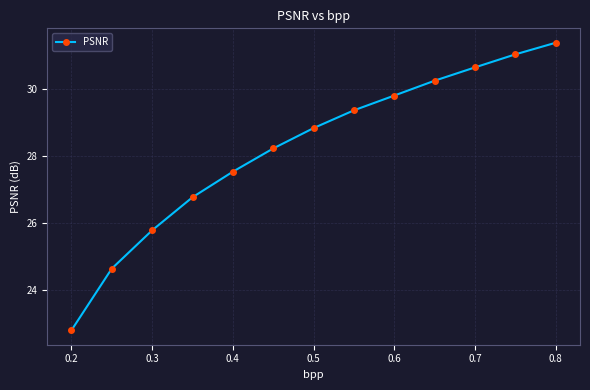

What is the value of the 7th point from the left?

28.8